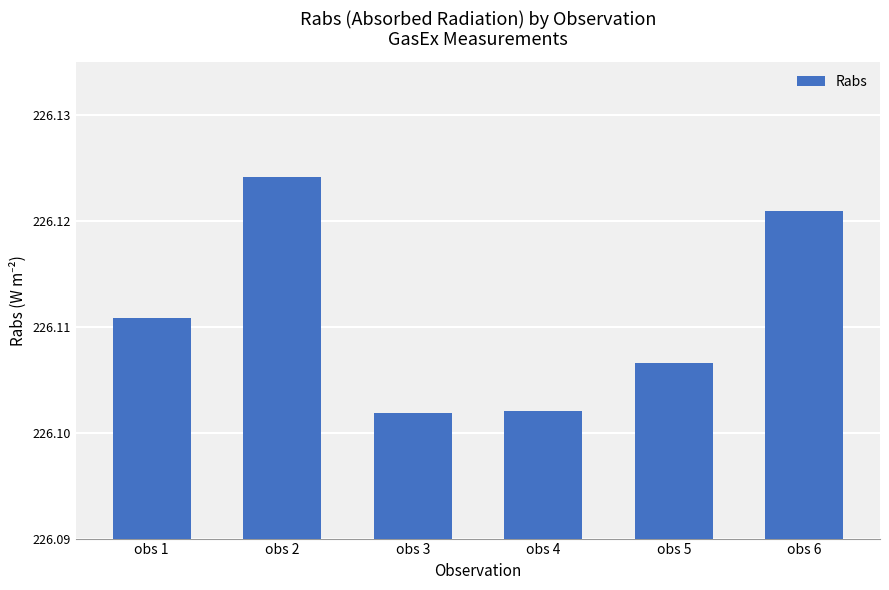

At which category does the chart reach its peak across all series?

obs 2